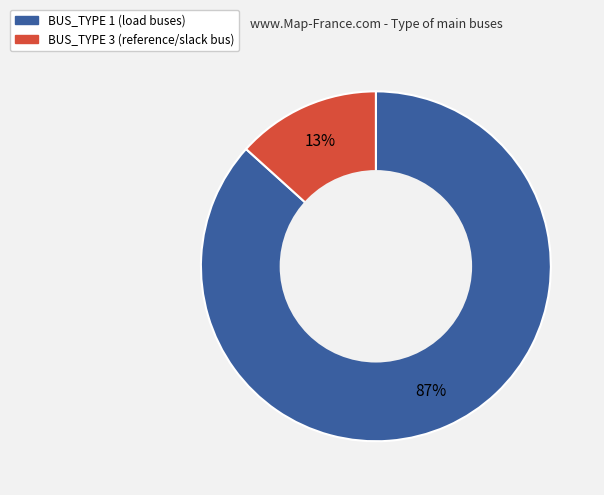

Is the sum of BUS_TYPE 1 (load buses) and BUS_TYPE 3 (reference/slack bus) greater than half?

Yes